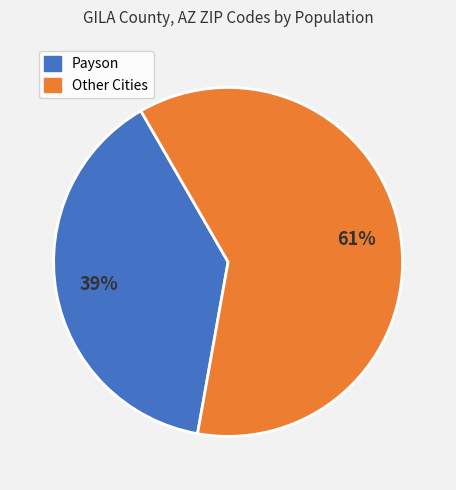

Is there a majority slice in this chart?

Yes